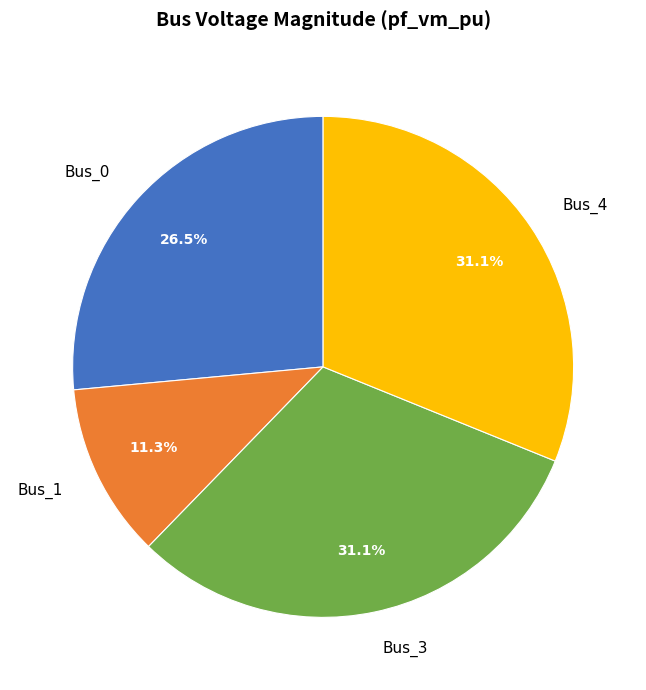

Does any single category account for the majority?

No